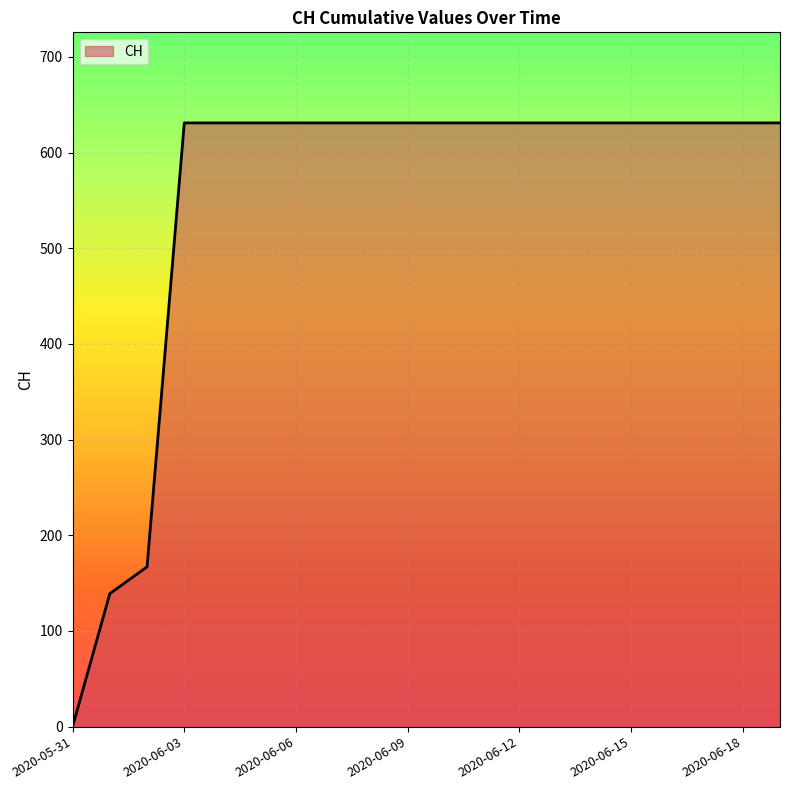

What is the difference between the maximum and minimum values?

631